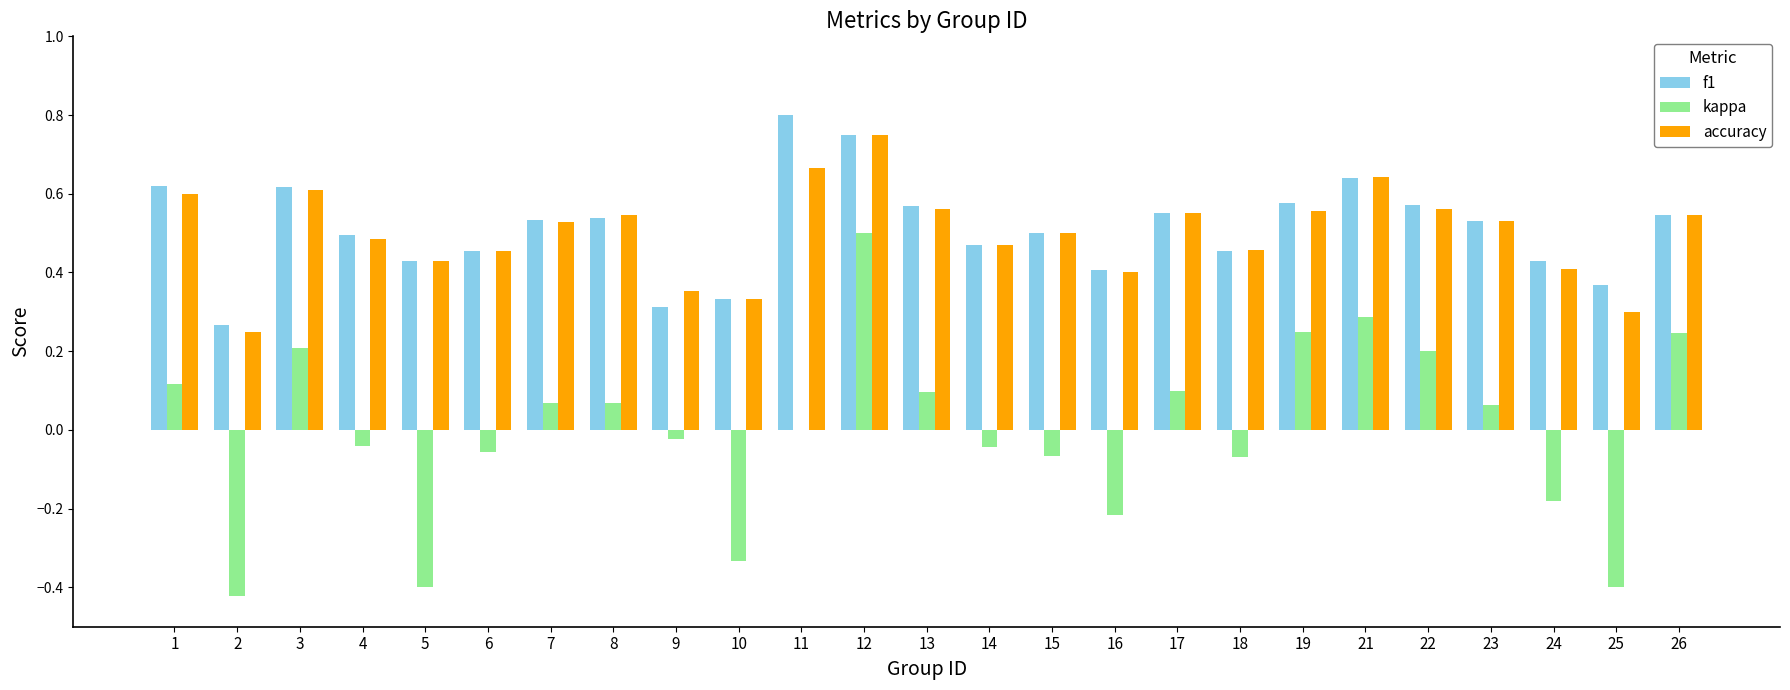

Is the value of kappa at 23 greater than the value of f1 at 3?

No